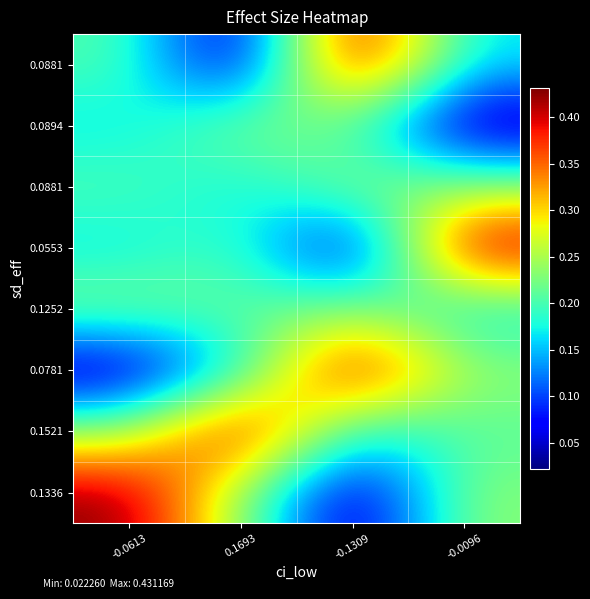

At how many categories does at least one series exceed 0?

4